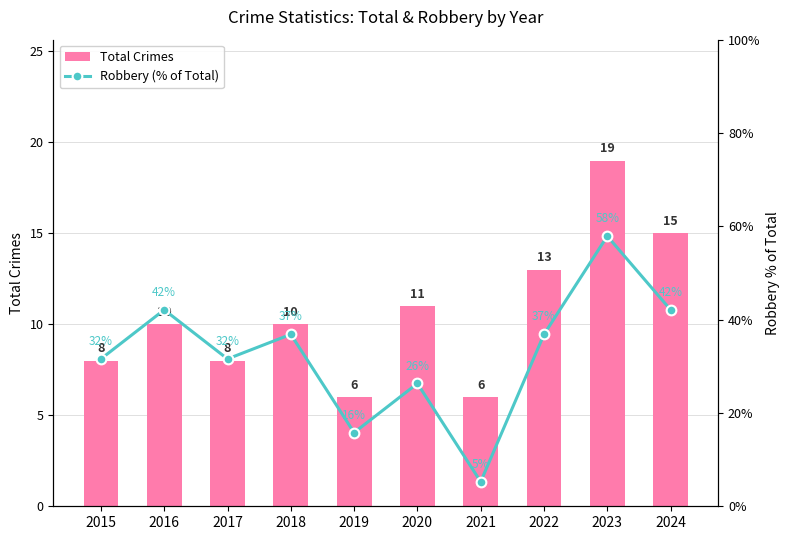

What is the sum of all Total Crimes values?

106